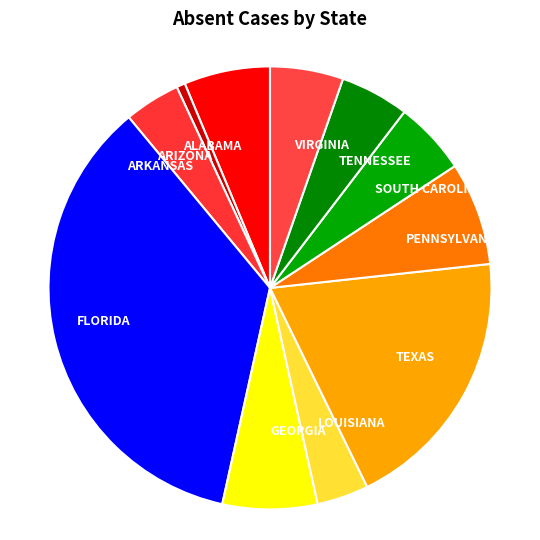

Between VIRGINIA and GEORGIA, which is larger?

GEORGIA